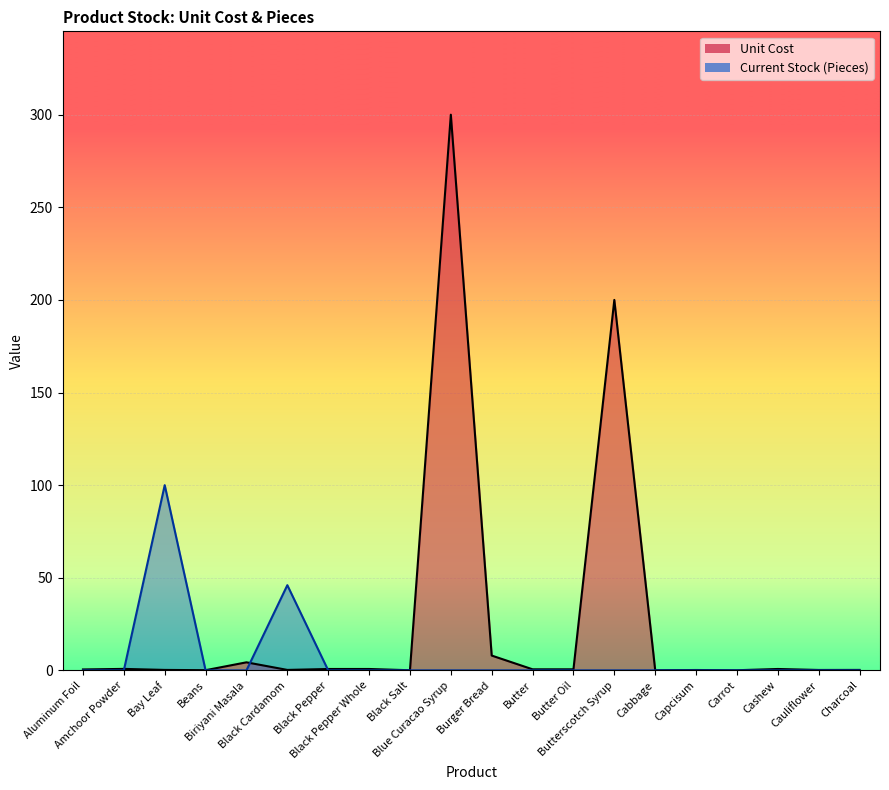

Rank the series by their average value, from lowest to highest.

Current Stock (Pieces), Unit Cost